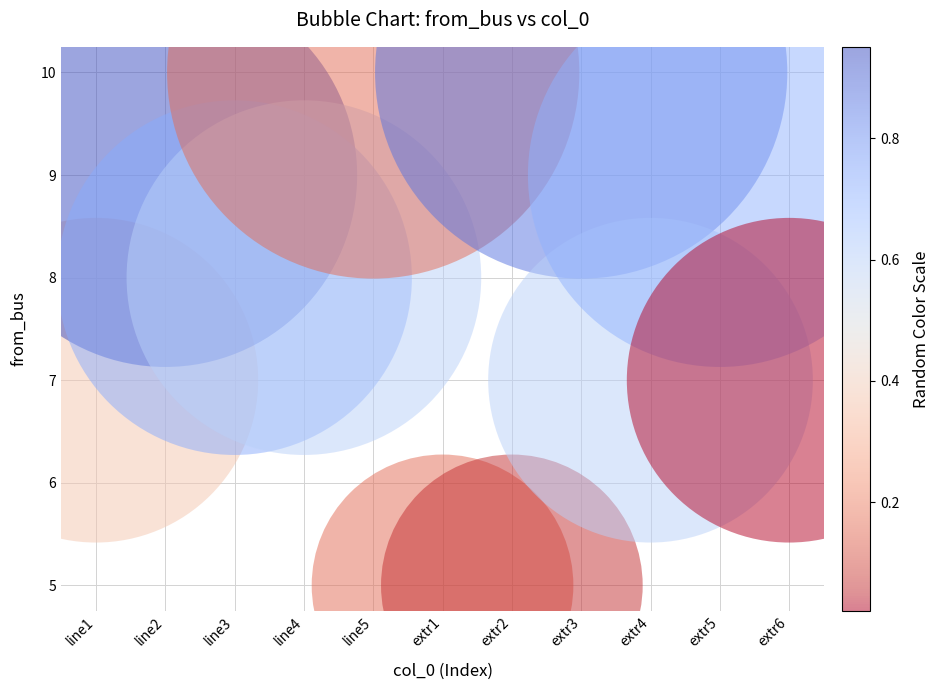

What is the average Y value?

8